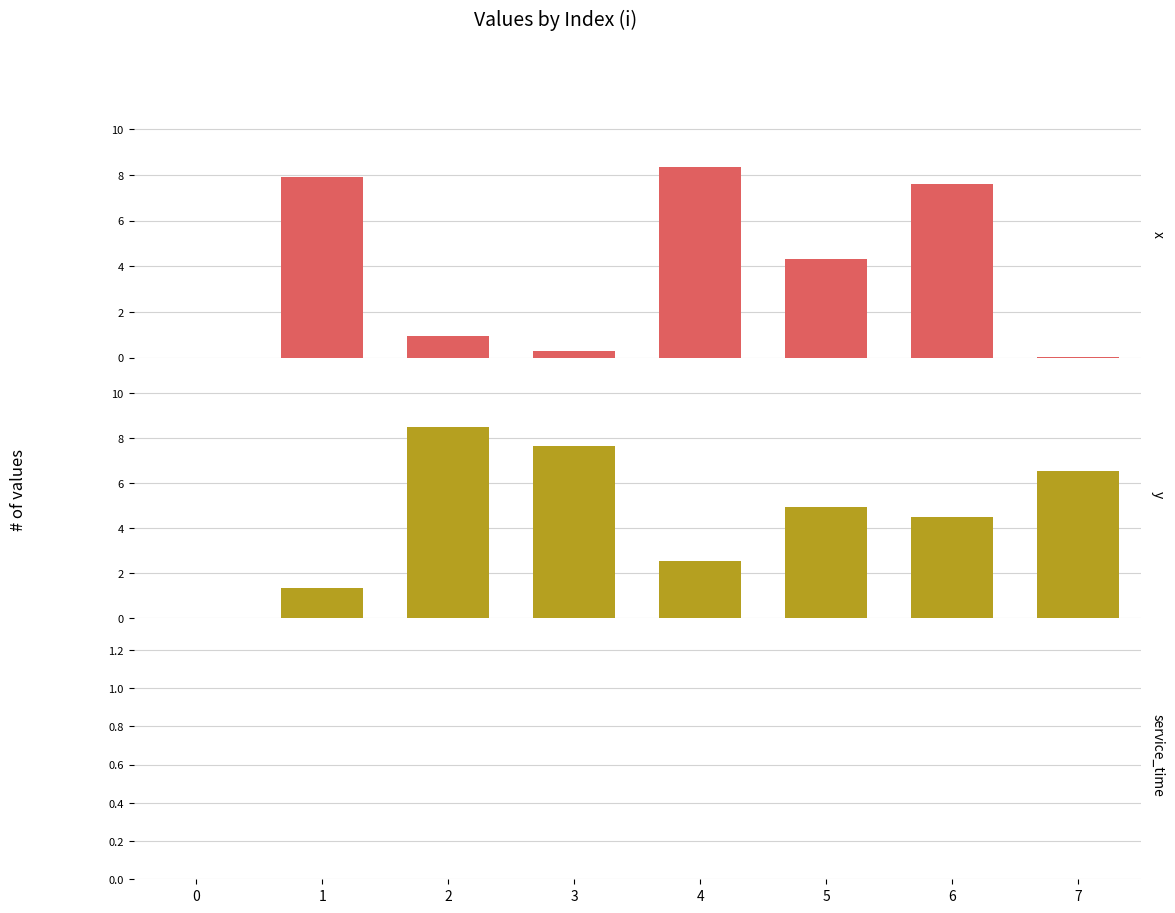

What is the sum of the y values at 5 and 7?

11.5